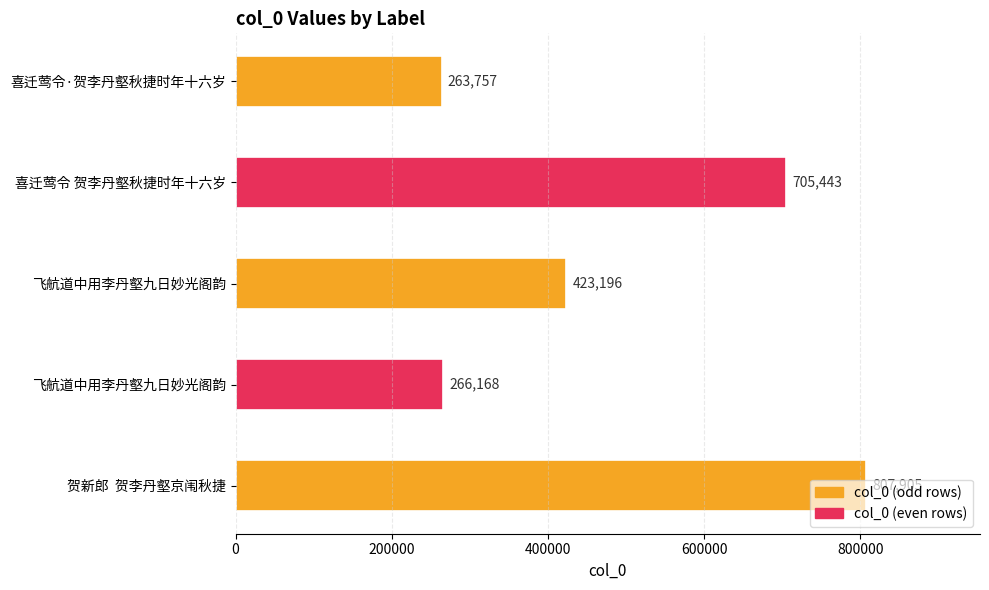

Are the bars grouped side by side (vs. stacked)?

No